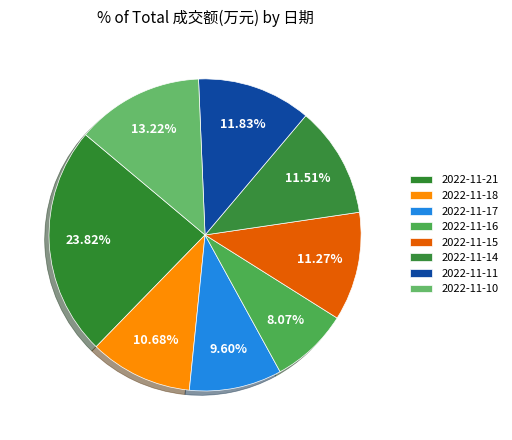

Is it true that 2022-11-17 is 3% of the pie?

False